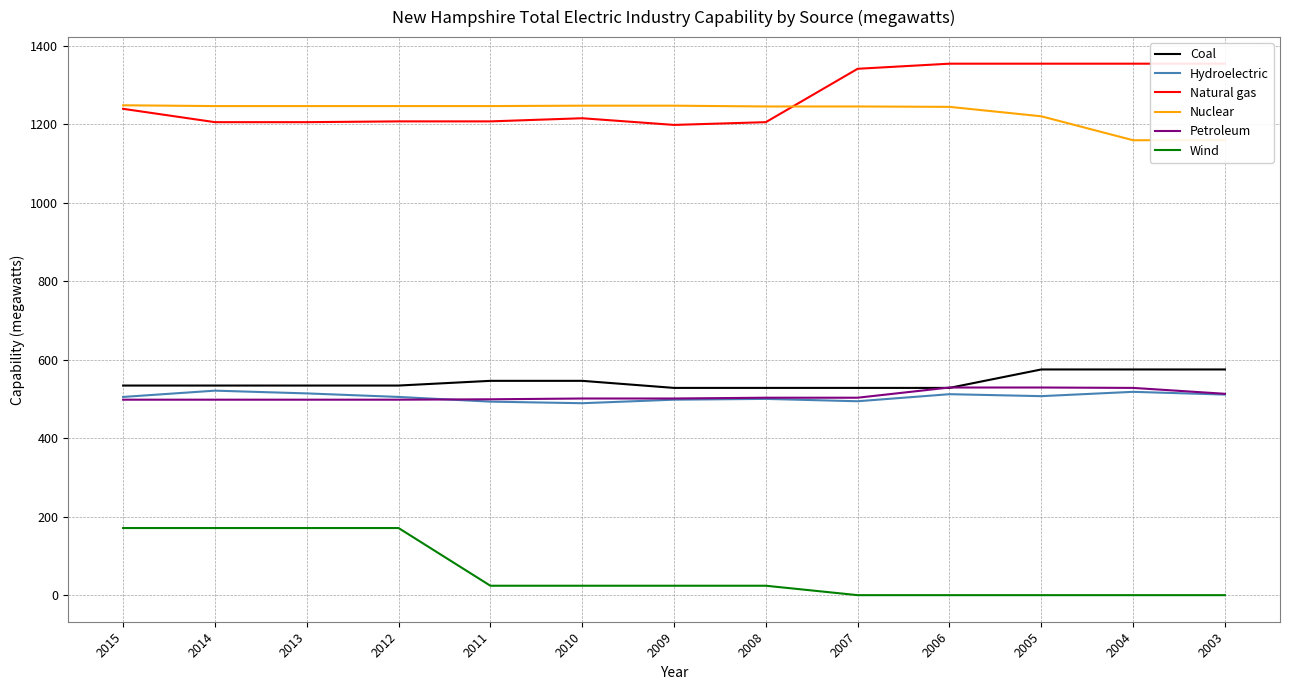

What is the value of the Petroleum point at the 1st from the left?

498